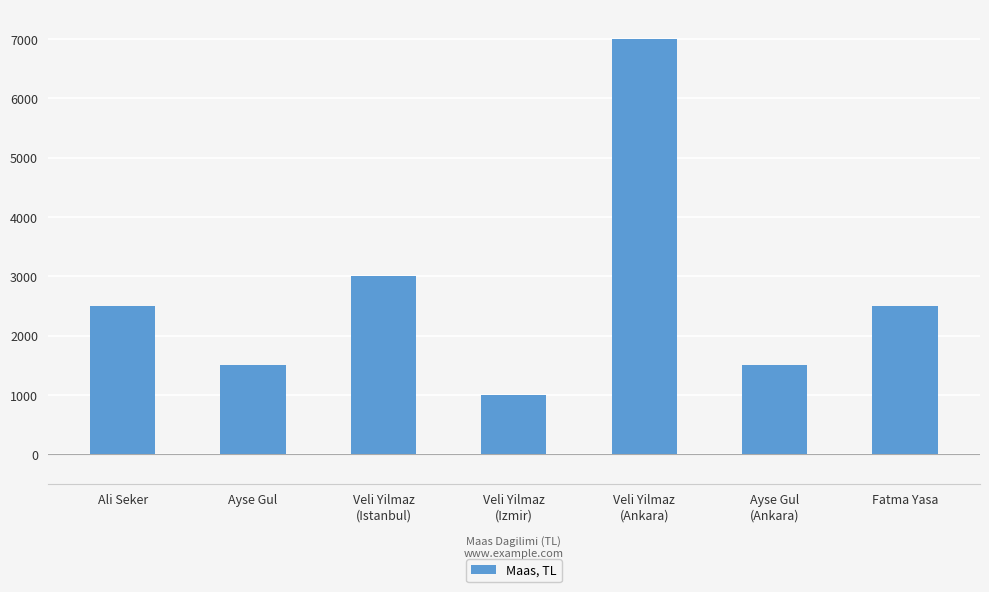

Reading left to right, transcribe all the data shown in this chart.

Ali Seker=2500	Ayse Gul=1500	Veli Yilmaz
(Istanbul)=3000	Veli Yilmaz
(Izmir)=1000	Veli Yilmaz
(Ankara)=7000	Ayse Gul
(Ankara)=1500	Fatma Yasa=2500